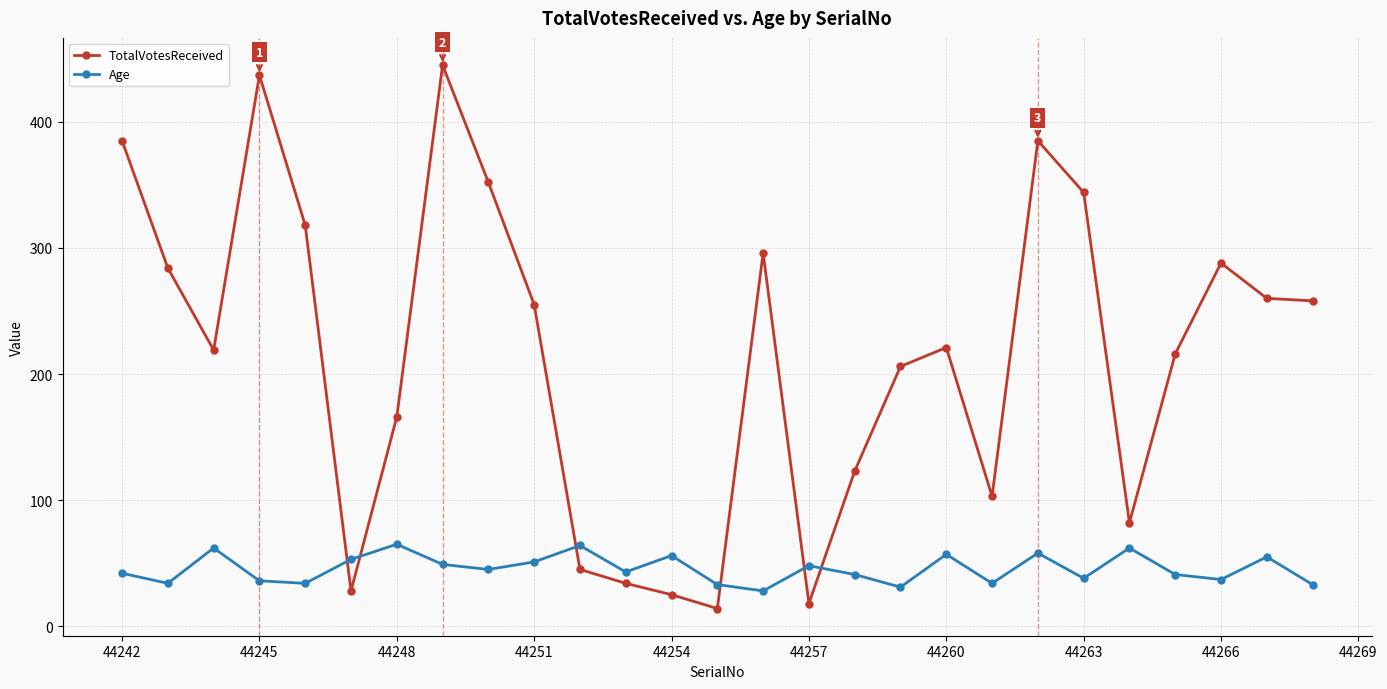

How many data points in TotalVotesReceived are less than 221?

13